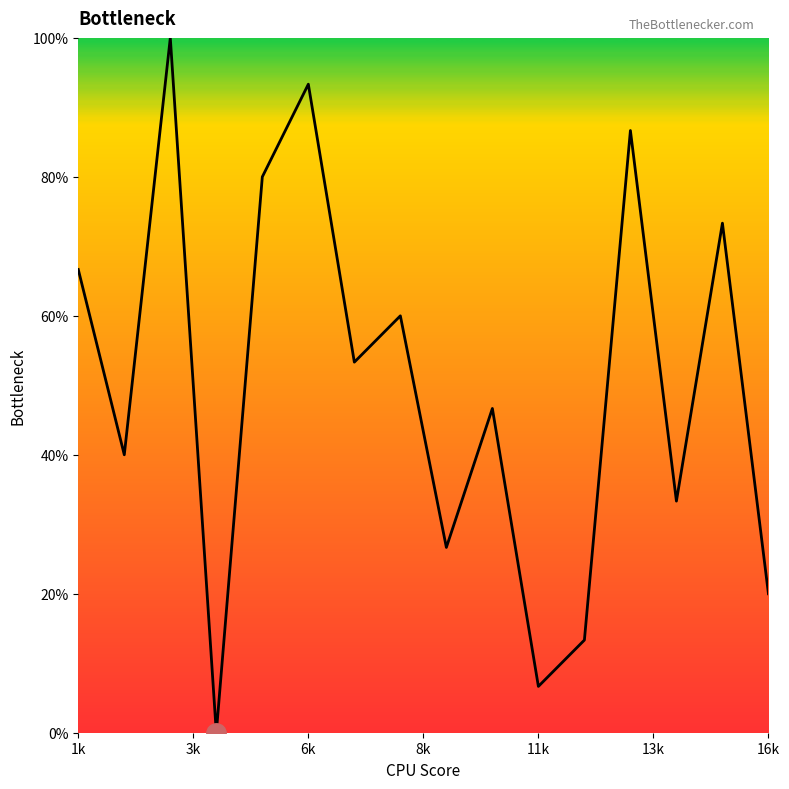

What is the difference between the maximum and minimum values?

100.0